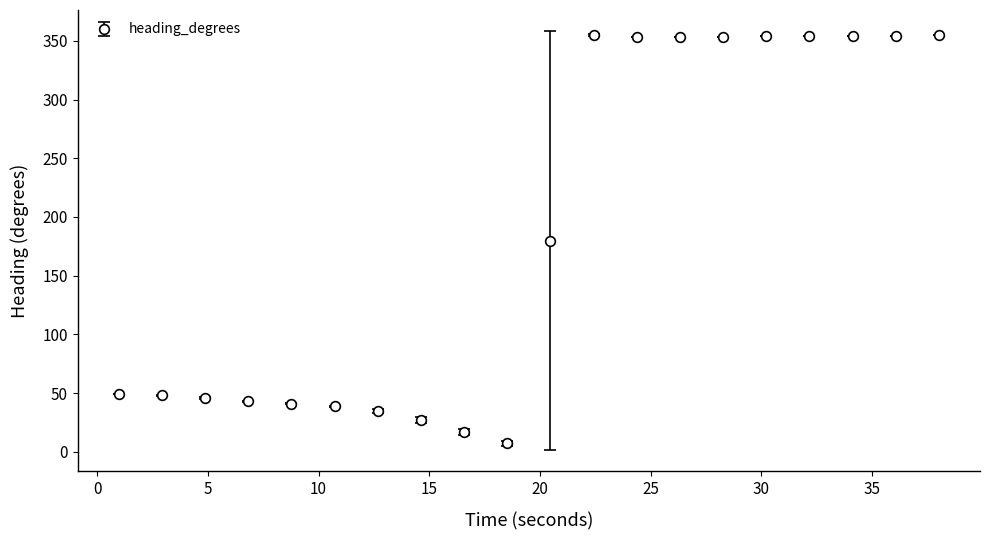

What is the average value?

185.8